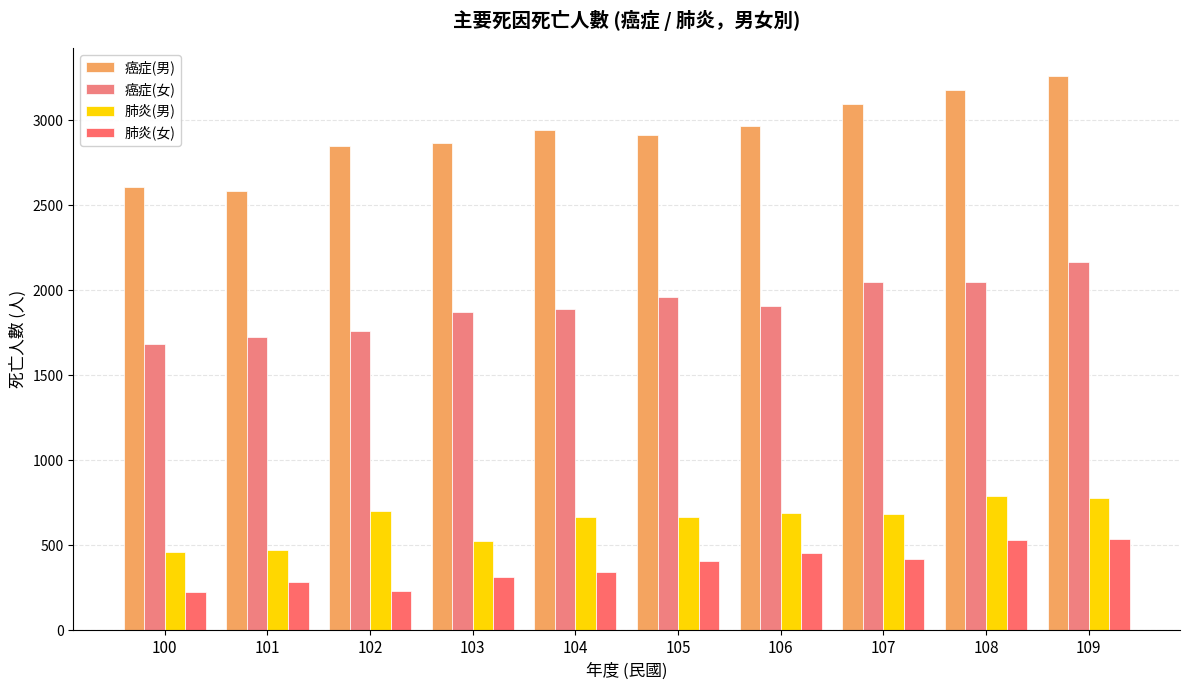

What is the value of the 肺炎(女) bar at the 10th from the left?

537